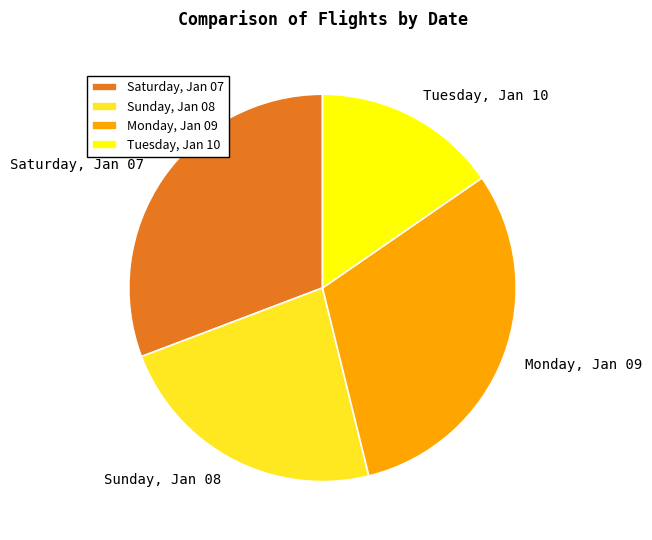

Combined, do Monday, Jan 09 and Sunday, Jan 08 account for over 50%?

Yes